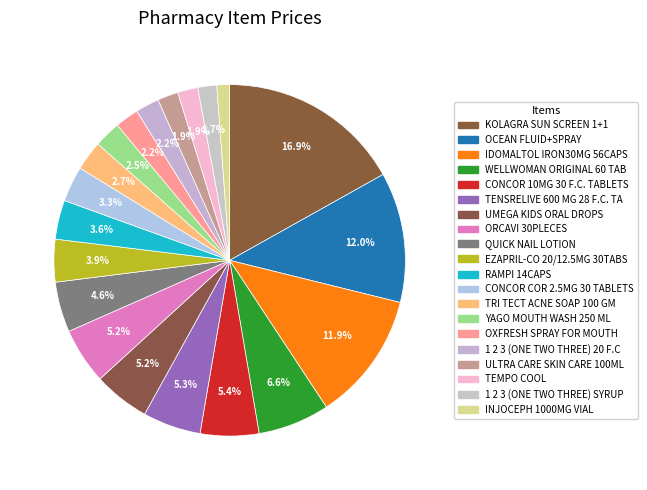

Does any single category account for the majority?

No